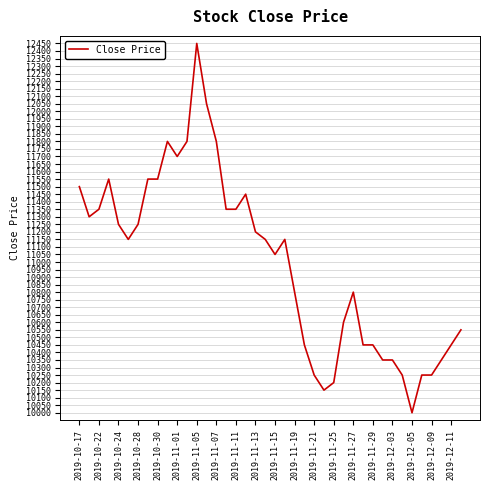

What is the smallest value displayed?

10000